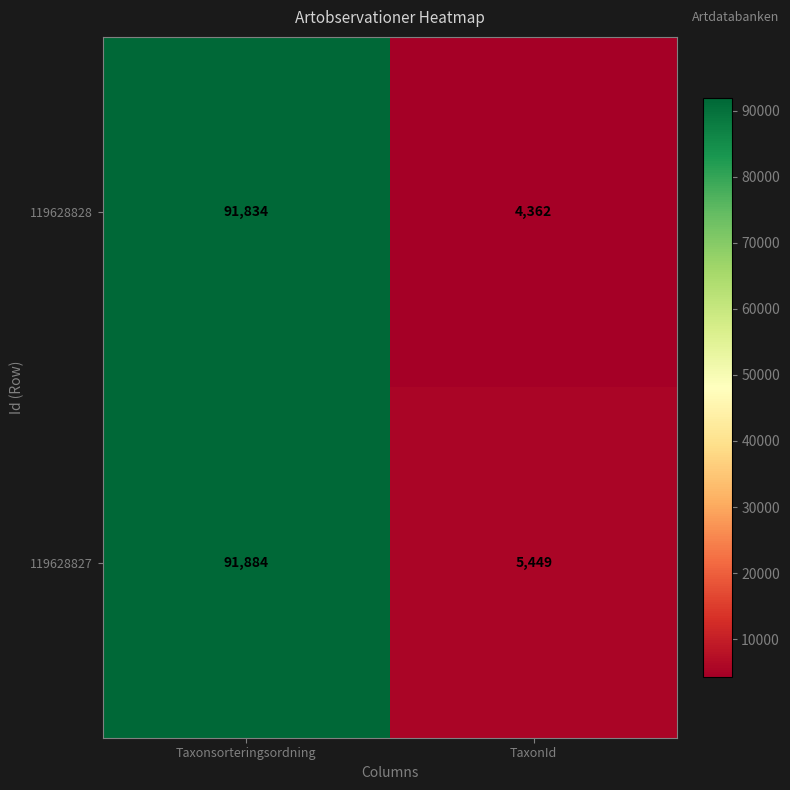

What is the sum of all 119628827 values?

97333